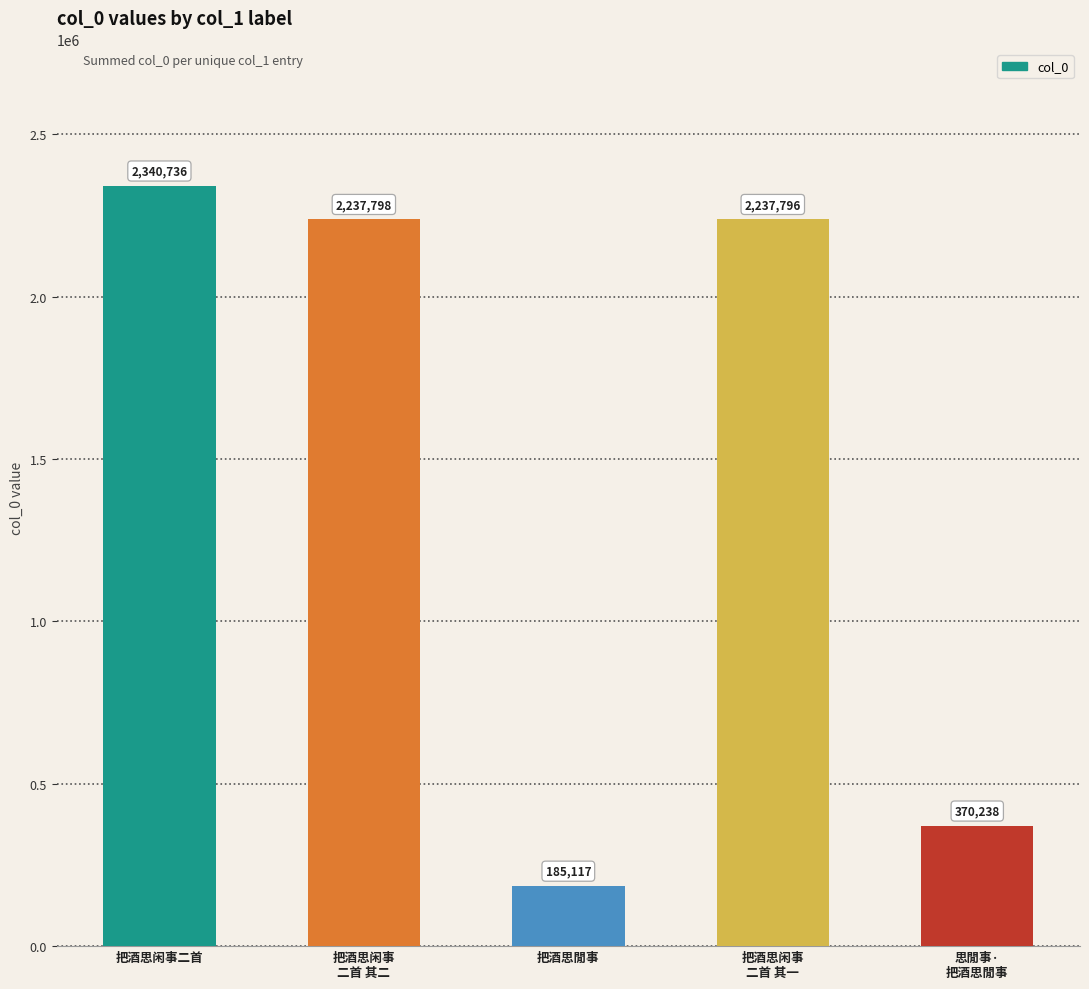

Reading left to right, extract all data points from this chart.

把酒思闲事二首=2340736	把酒思闲事
二首 其二=2237798	把酒思閒事=185117	把酒思闲事
二首 其一=2237796	思閒事·
把酒思閒事=370238